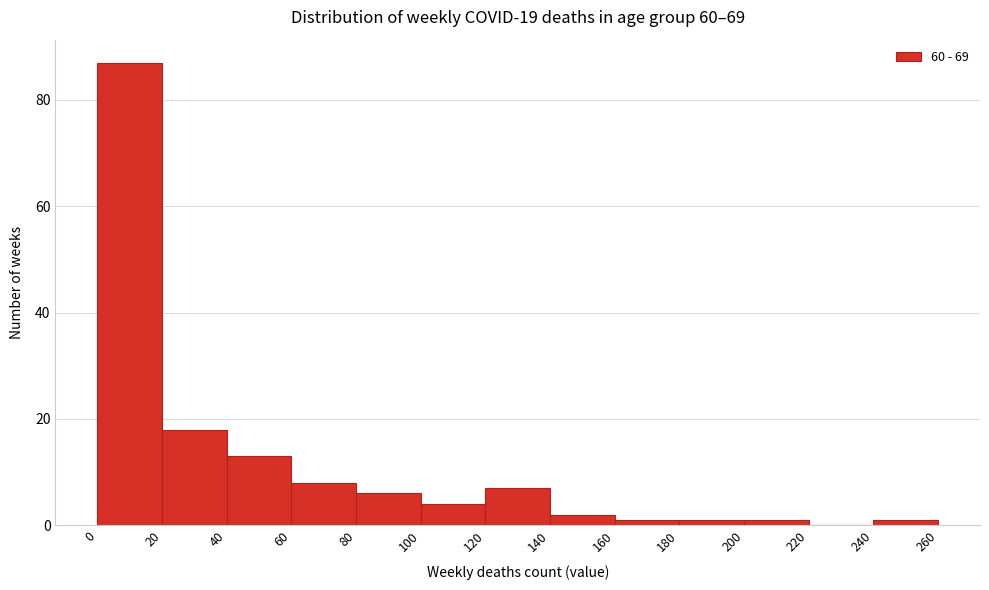

Which range on the x-axis has the tallest bar?

0 to 20